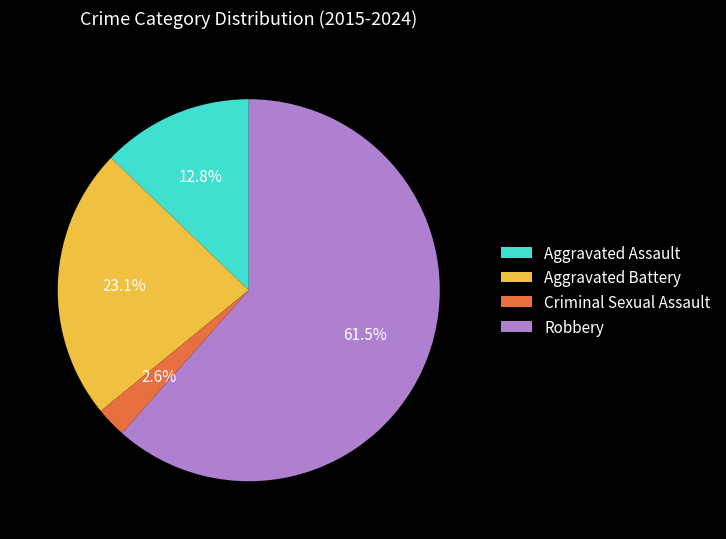

What is the majority slice?

Robbery